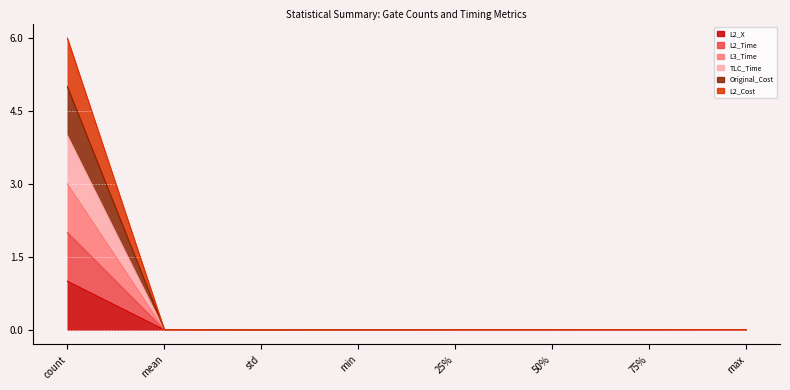

The value of L2_X at count is 1.7. True or false?

False